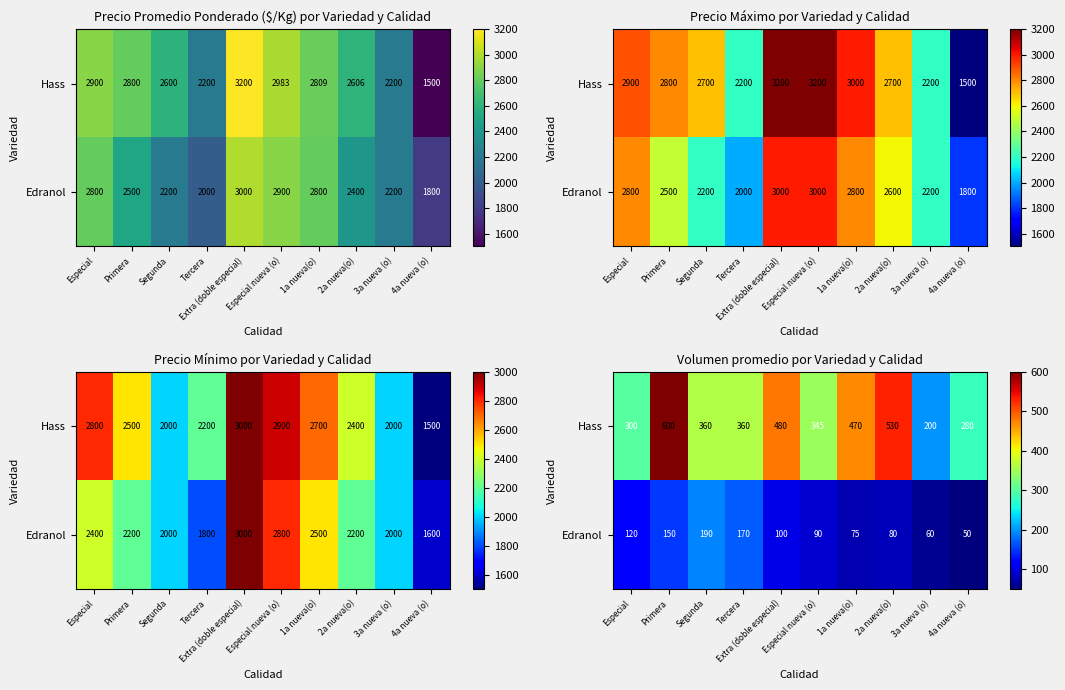

The Hass series shows 480 at Extra (doble especial). True or false?

True